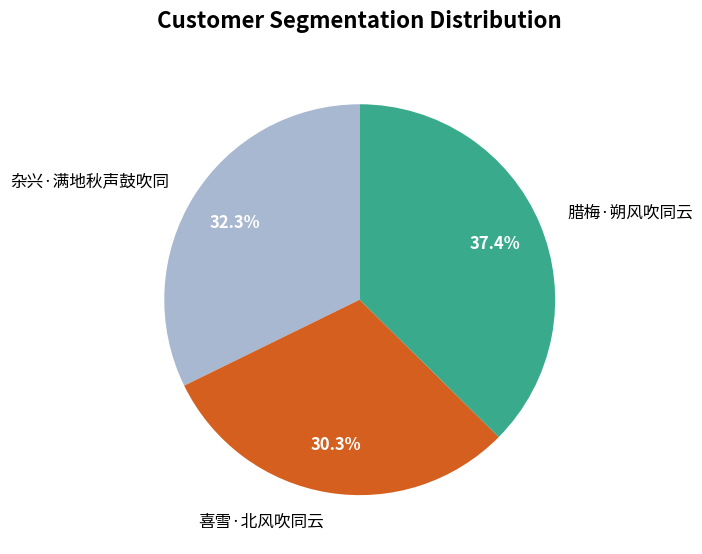

Which slice is the smallest?

喜雪·北风吹同云